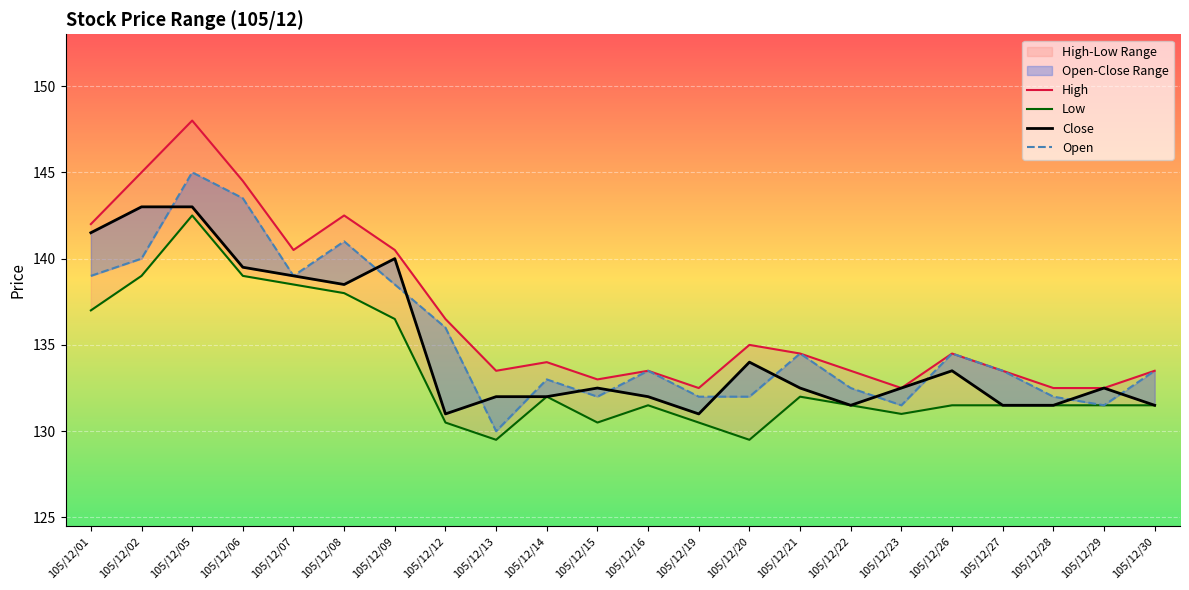

At which label is Close closest to 137?

105/12/08